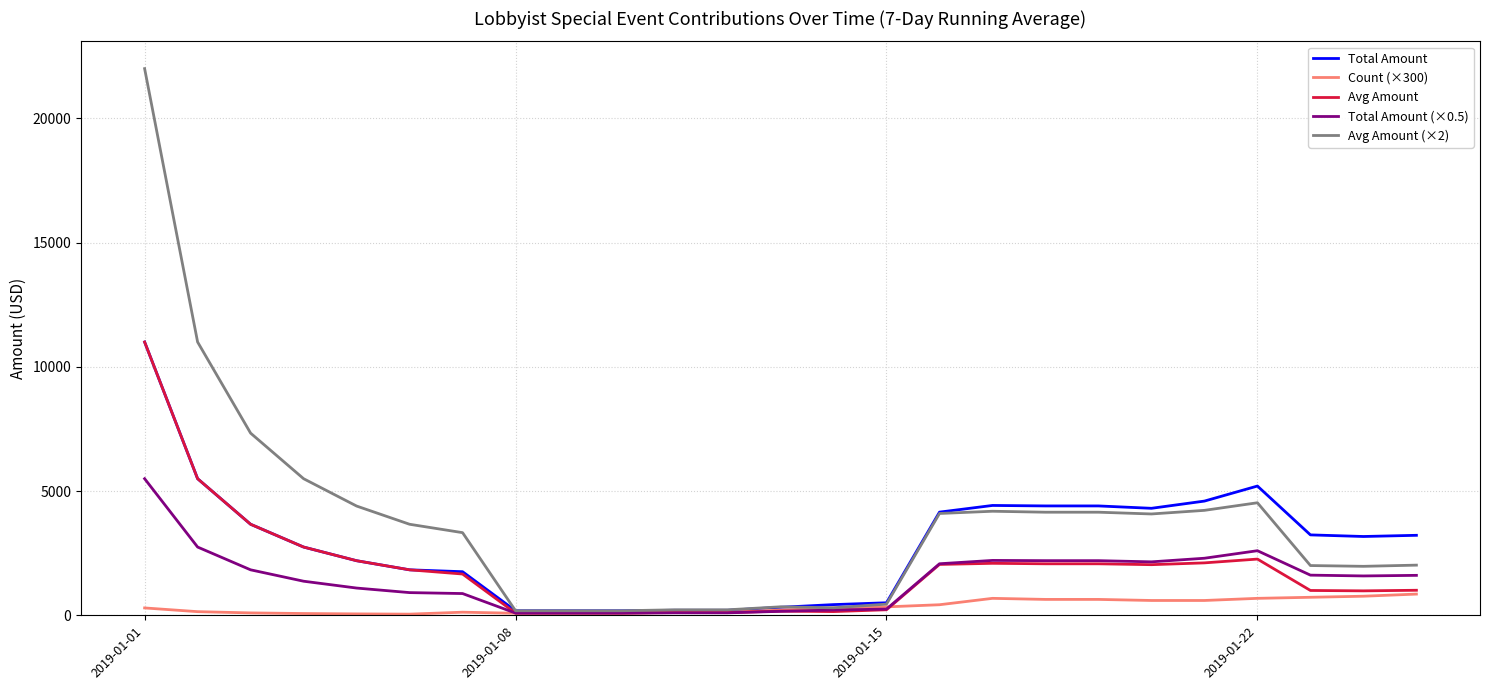

Which series has the widest spread of values?

Avg Amount (×2)